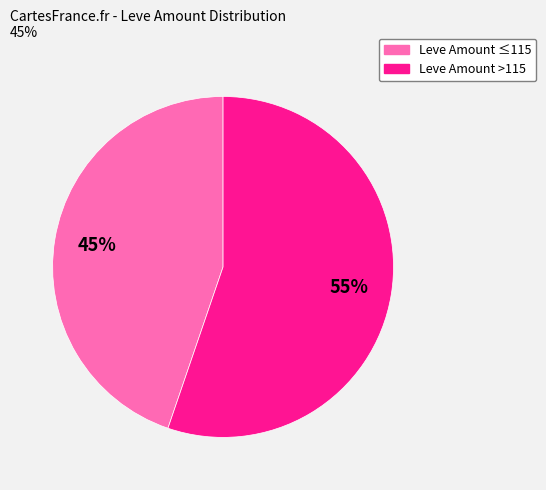

How many segments does this pie chart have?

2